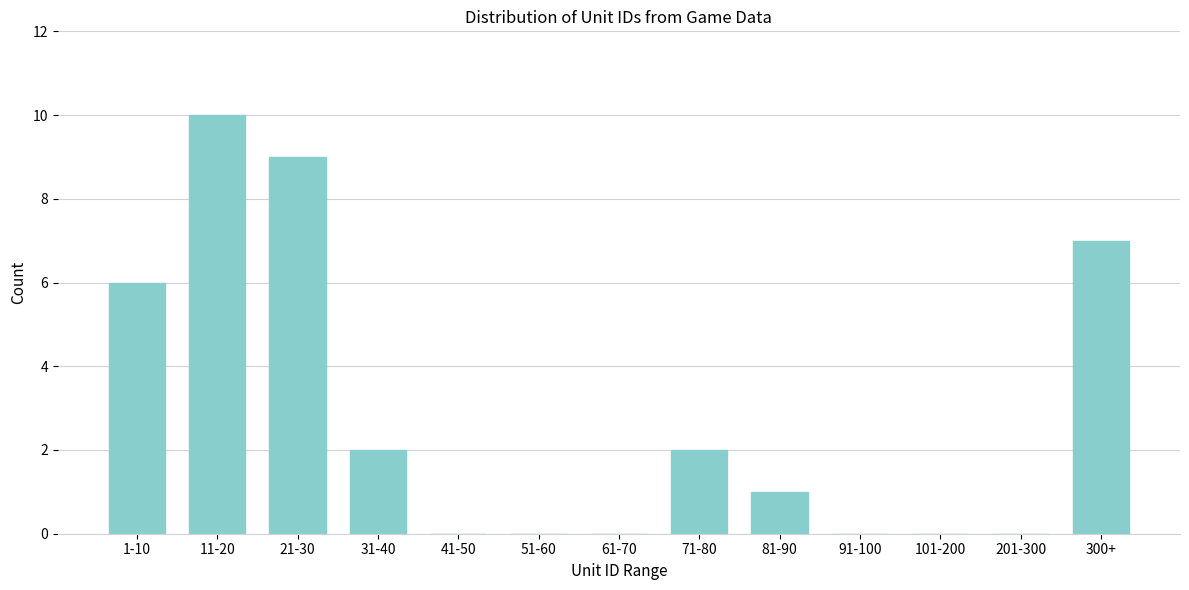

Reading right to left, list all the values displayed in this chart.

300+=7	201-300=0	101-200=0	91-100=0	81-90=1	71-80=2	61-70=0	51-60=0	41-50=0	31-40=2	21-30=9	11-20=10	1-10=6